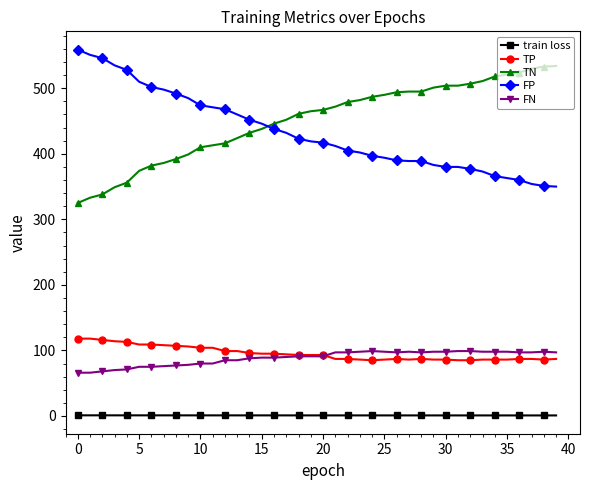

Count the number of data series in this chart.

5